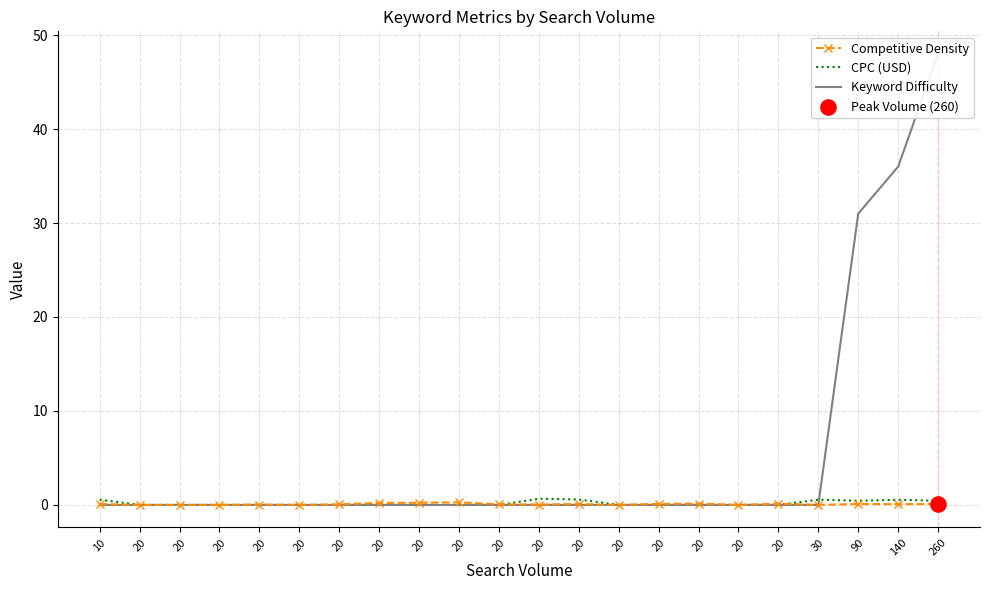

Which series contains the lowest Y value?

Competitive Density